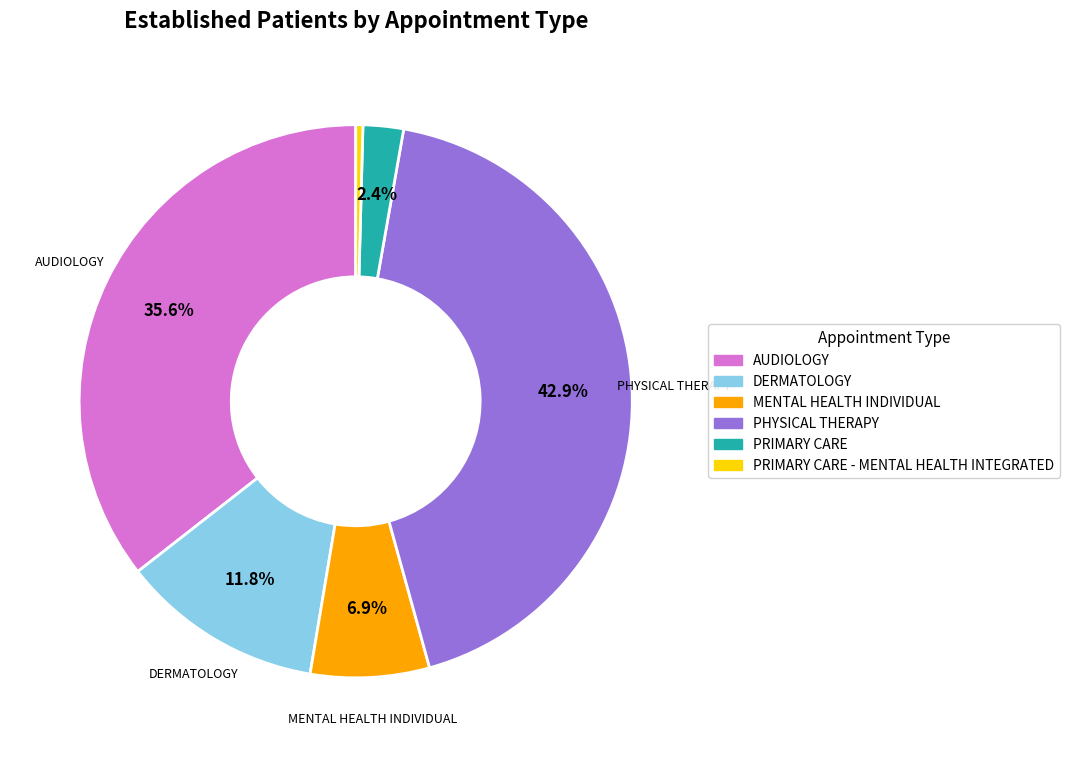

How many slices are in this pie chart?

6